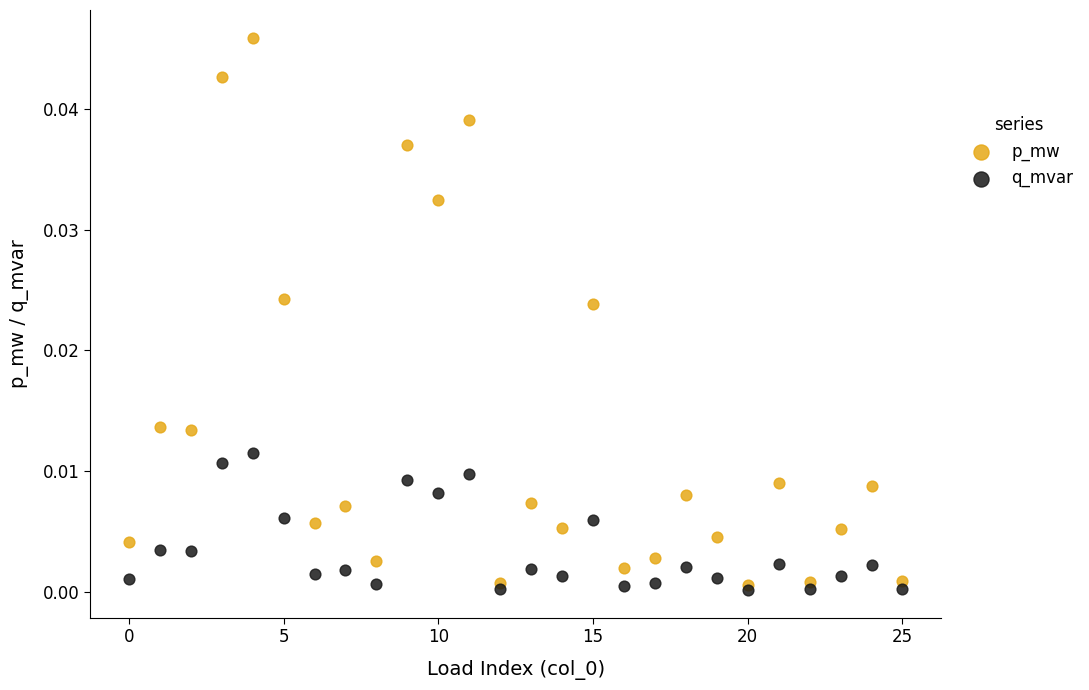

What are all the series names shown in the legend?

p_mw, q_mvar